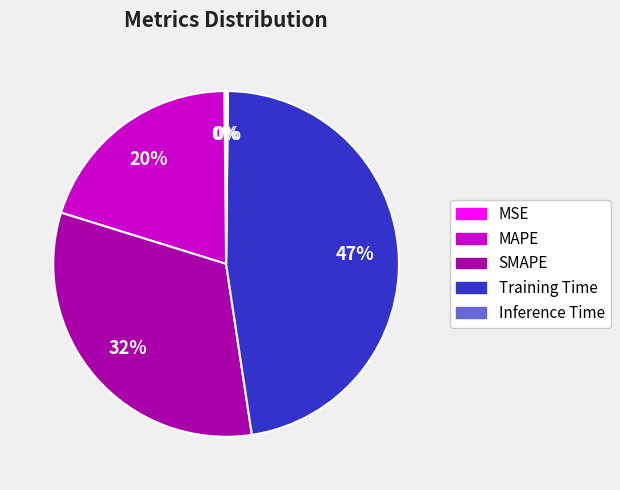

To the nearest percent, what is the average slice percentage?

20%